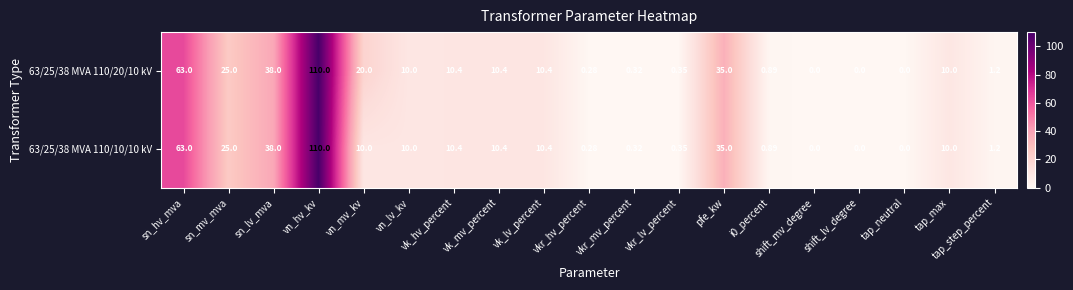

What is the total value across all series at vk_mv_percent?

20.8